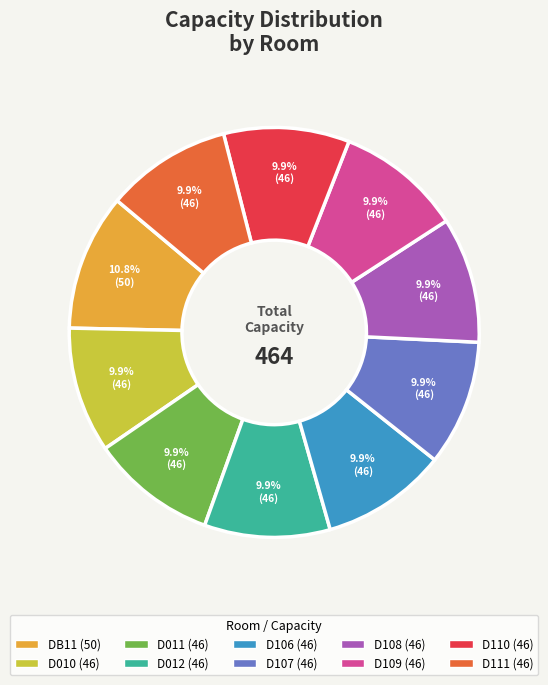

Do D110 and D108 together represent more than half of the pie?

No